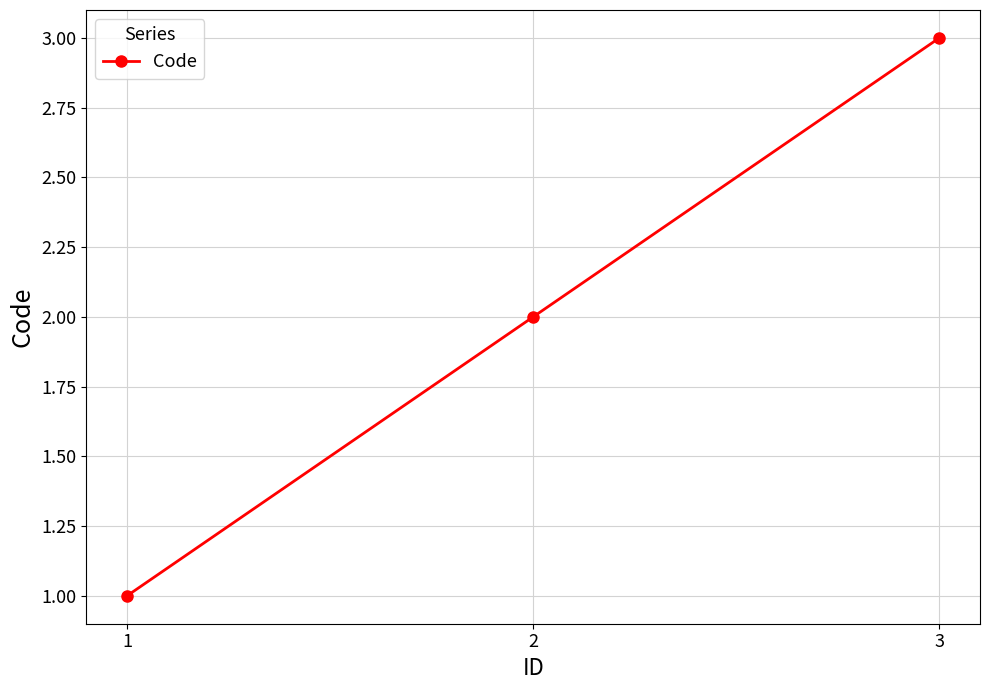

True or false: the data shows 2 at 2.

True